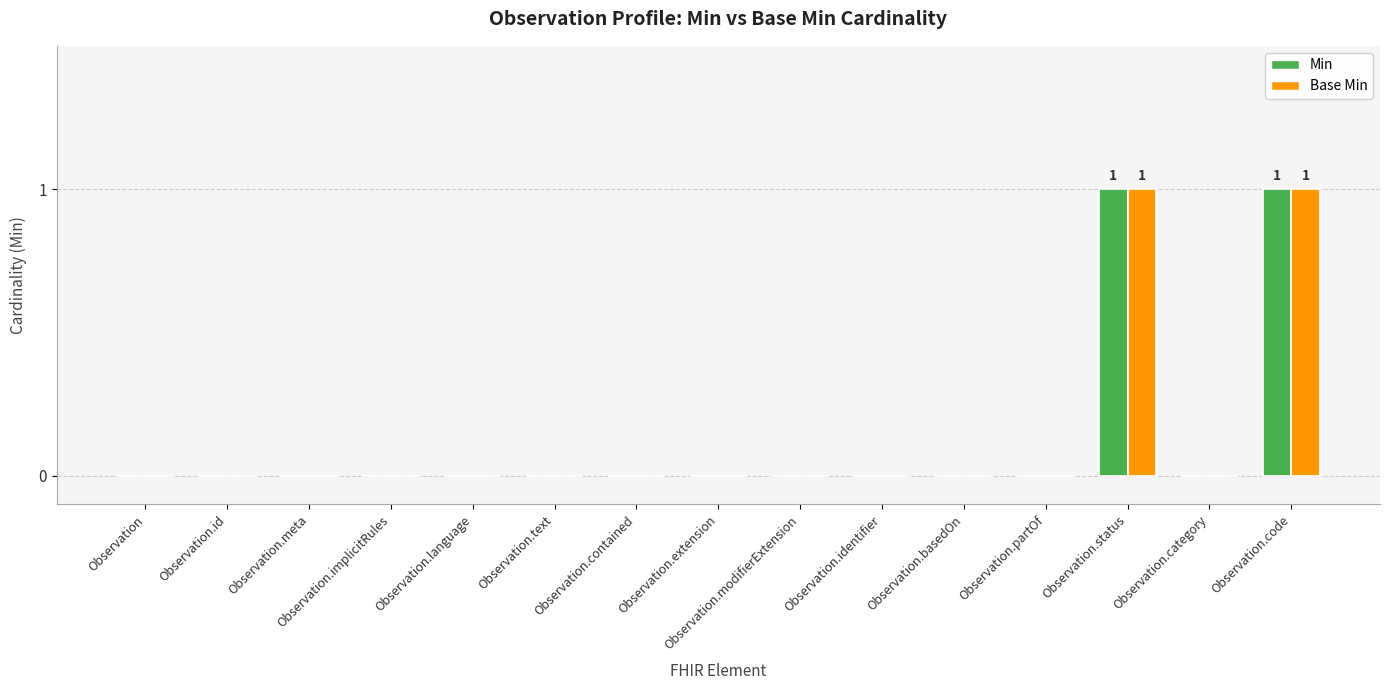

True or false: Min has a value of 0 at Observation.modifierExtension.

True